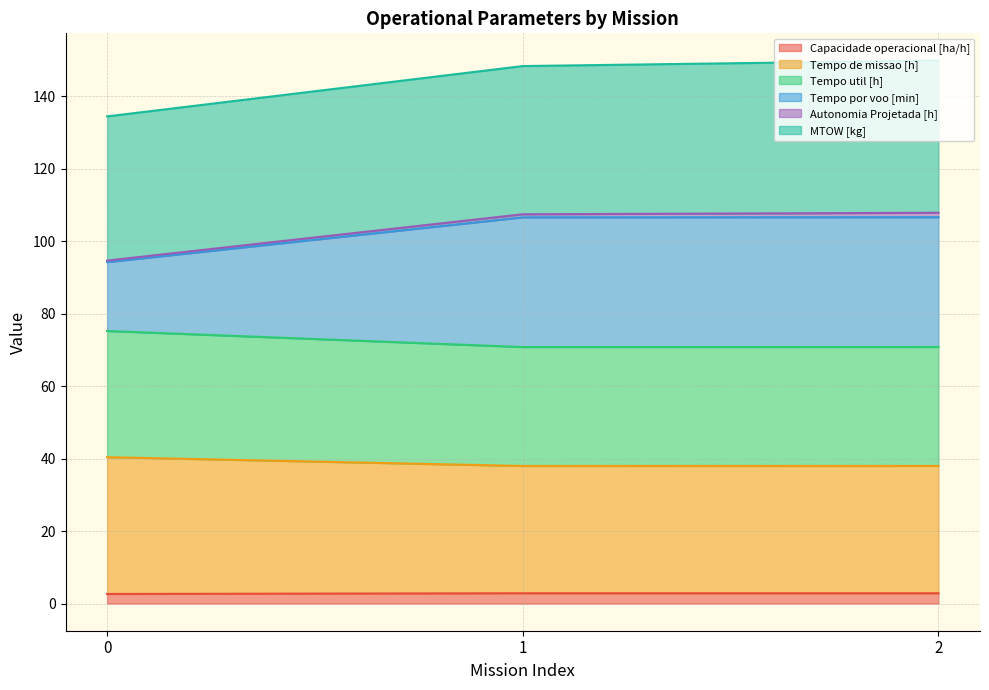

What is the smallest value displayed?

2.6